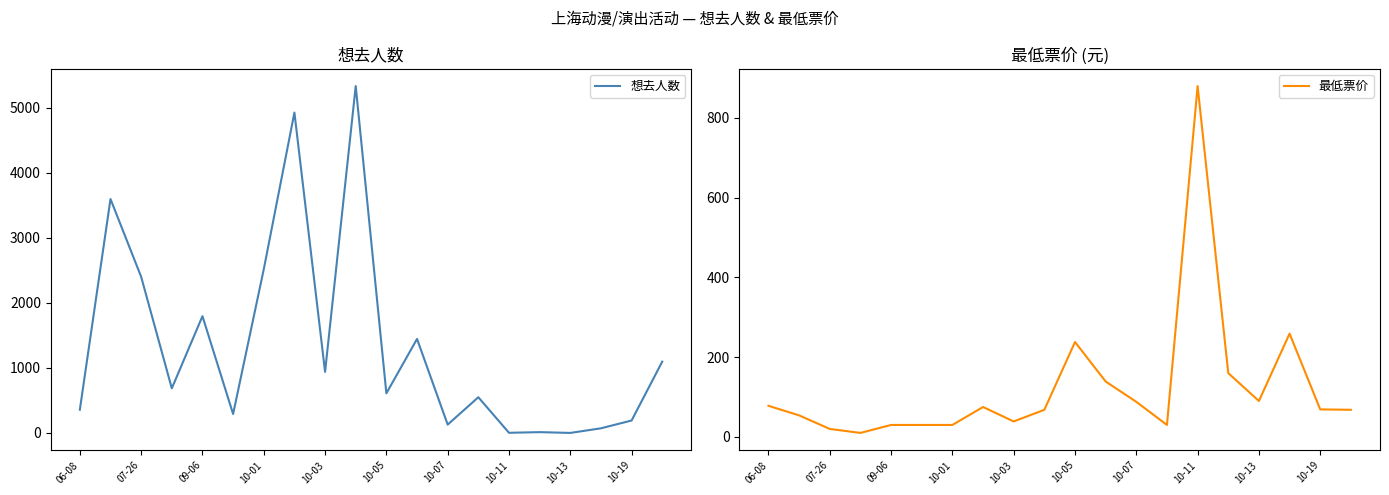

At how many categories does at least one series exceed 5270?

1